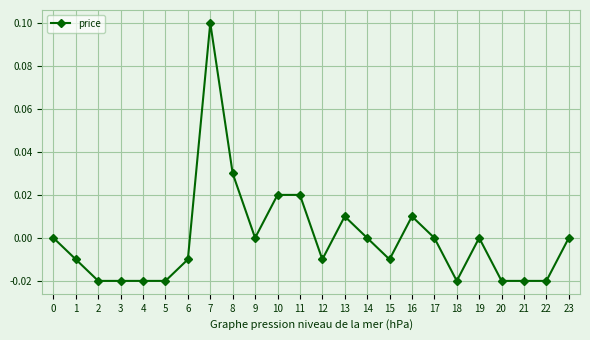

Is it true that the value at 13 is 0.0?

True